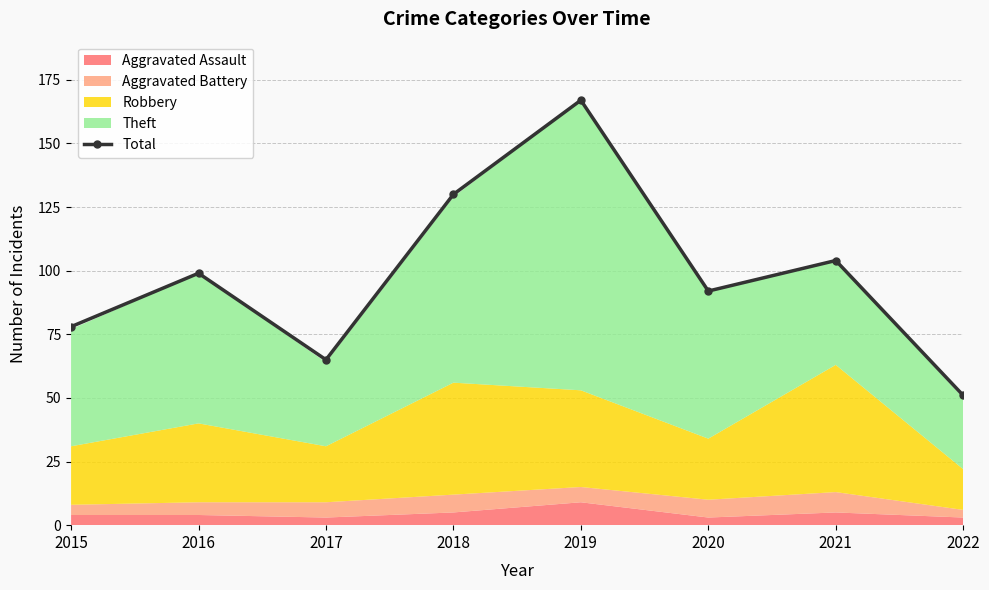

The chart shows a value of 92 at 2020. True or false?

True